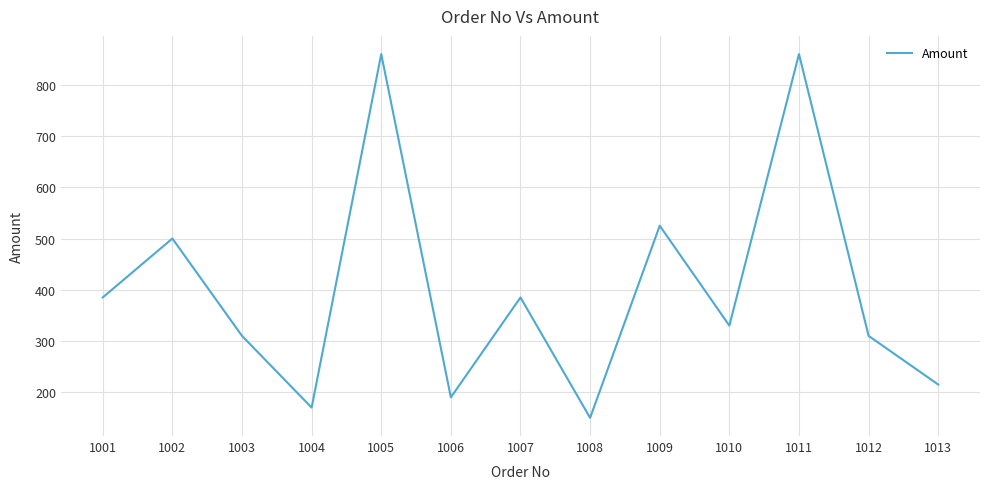

Does the chart display data point markers on the line(s)?

No